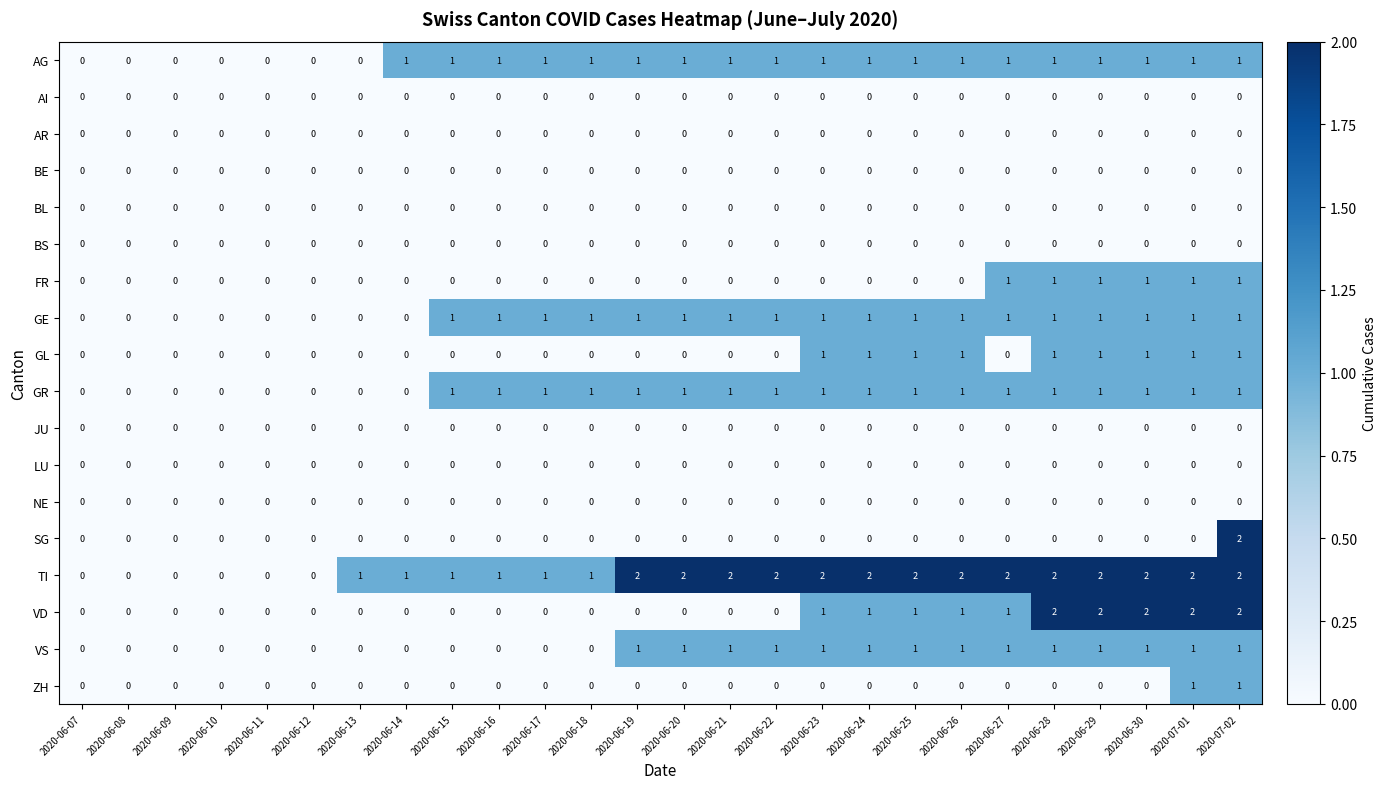

Is it true that ZH equals 1 at 2020-06-17?

False